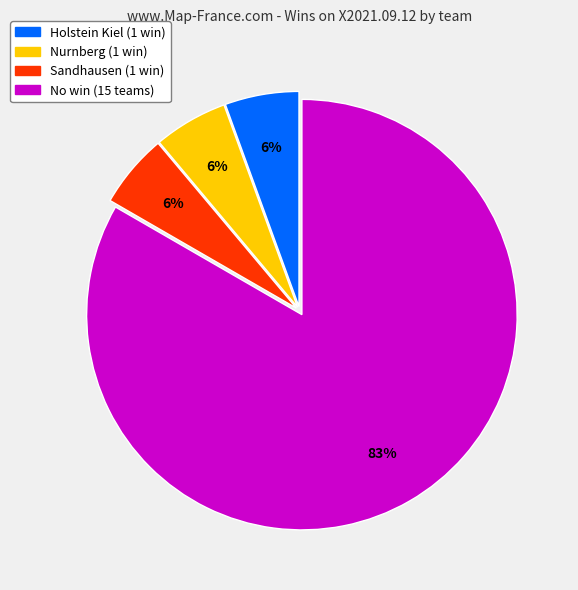

To the nearest percent, what is the average slice percentage?

25%